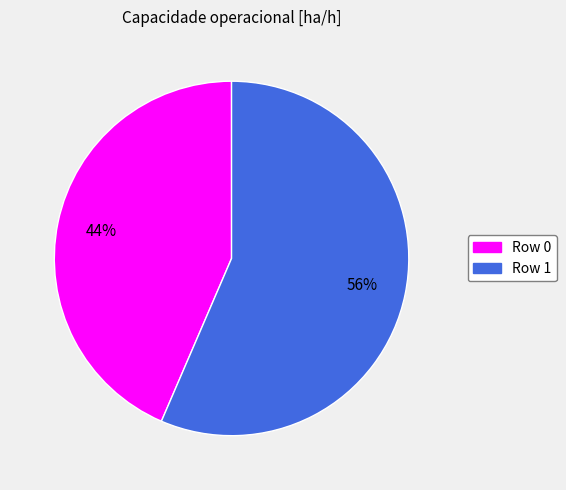

What percentage is the Row 0 slice, to the nearest percent?

44%